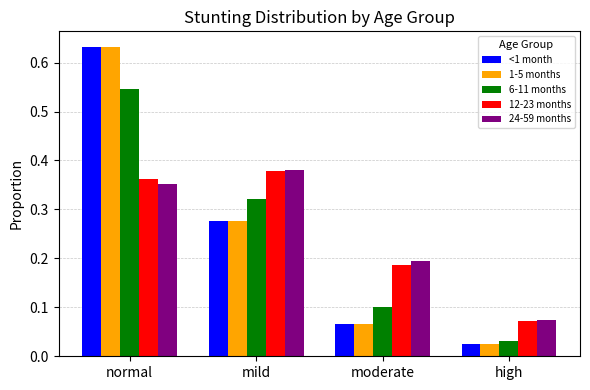

Is the value of 6-11 months at moderate greater than the value of 1-5 months at mild?

No